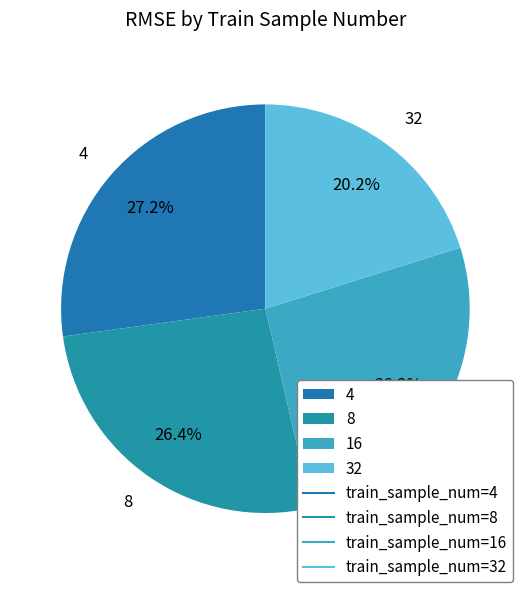

To the nearest percent, what is the difference between the largest and smallest slice percentages?

7%